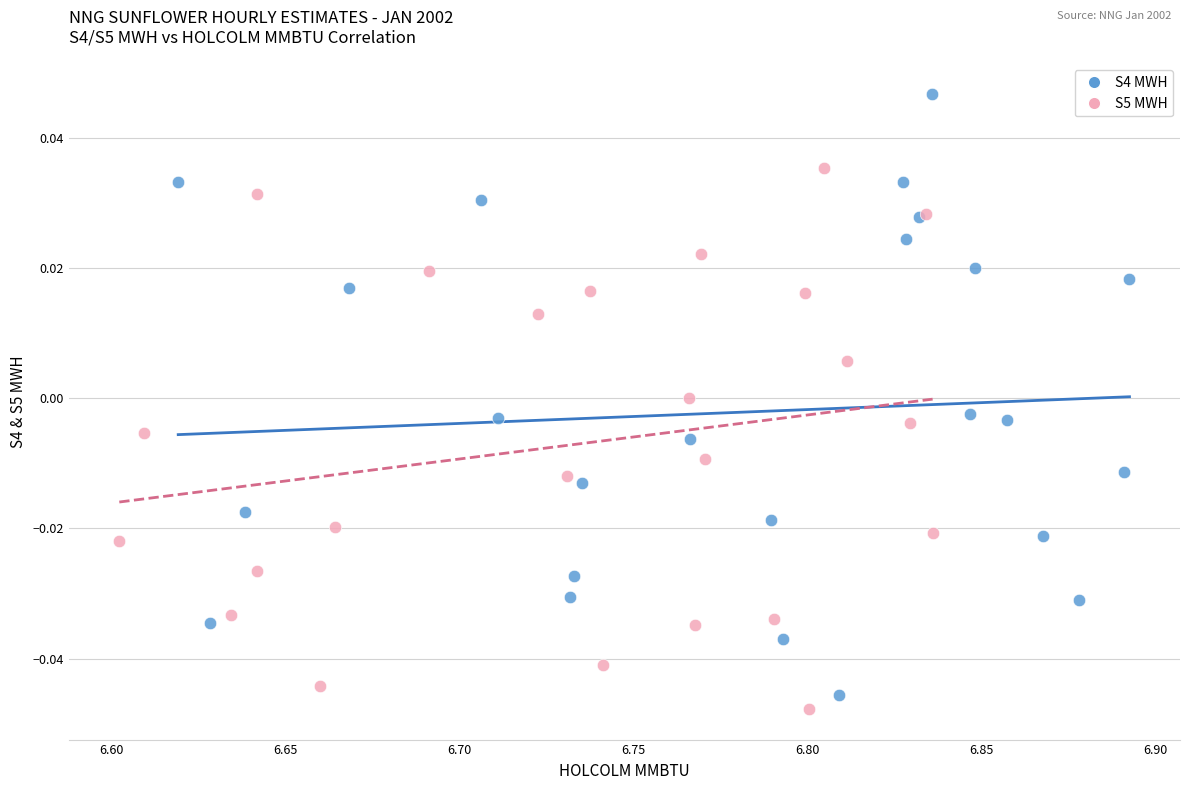

Which series has the widest spread of Y values?

S4 MWH